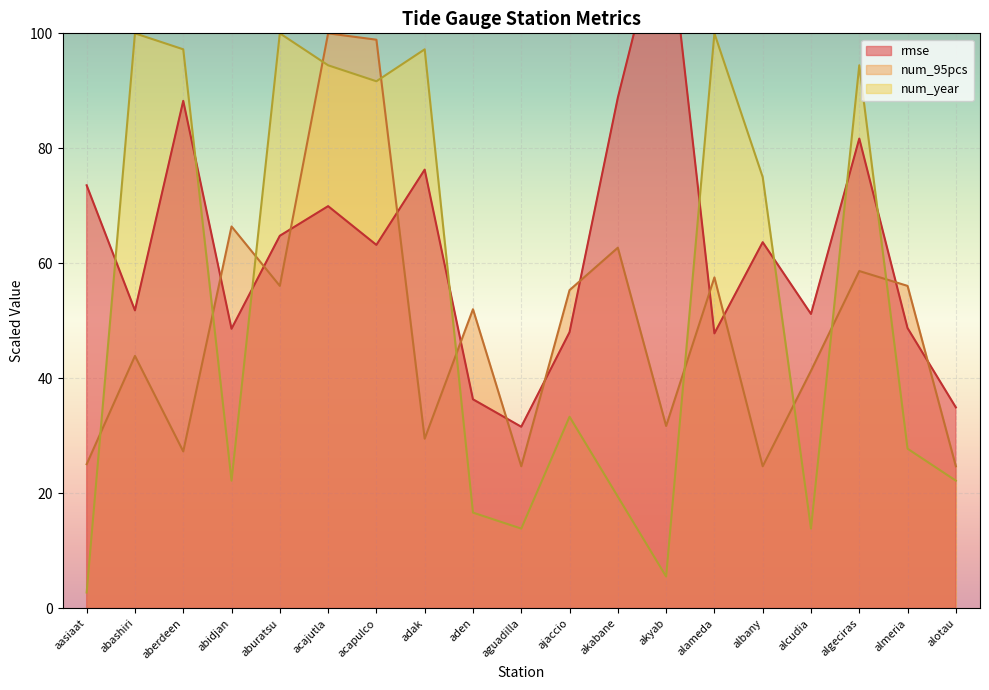

What is the difference between the second highest and second lowest values in the num_year series?

94.4